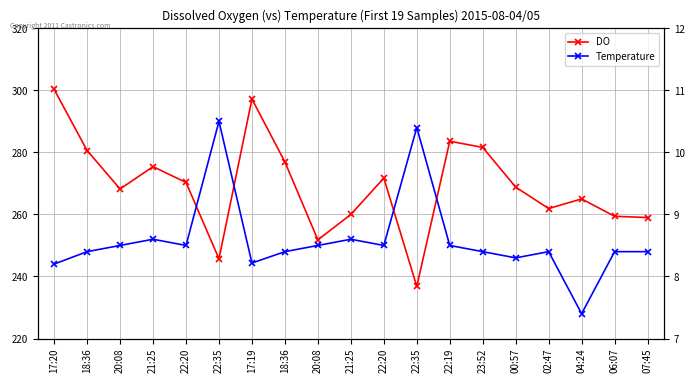

What is the difference between the highest and lowest values at 06:07?

251.0